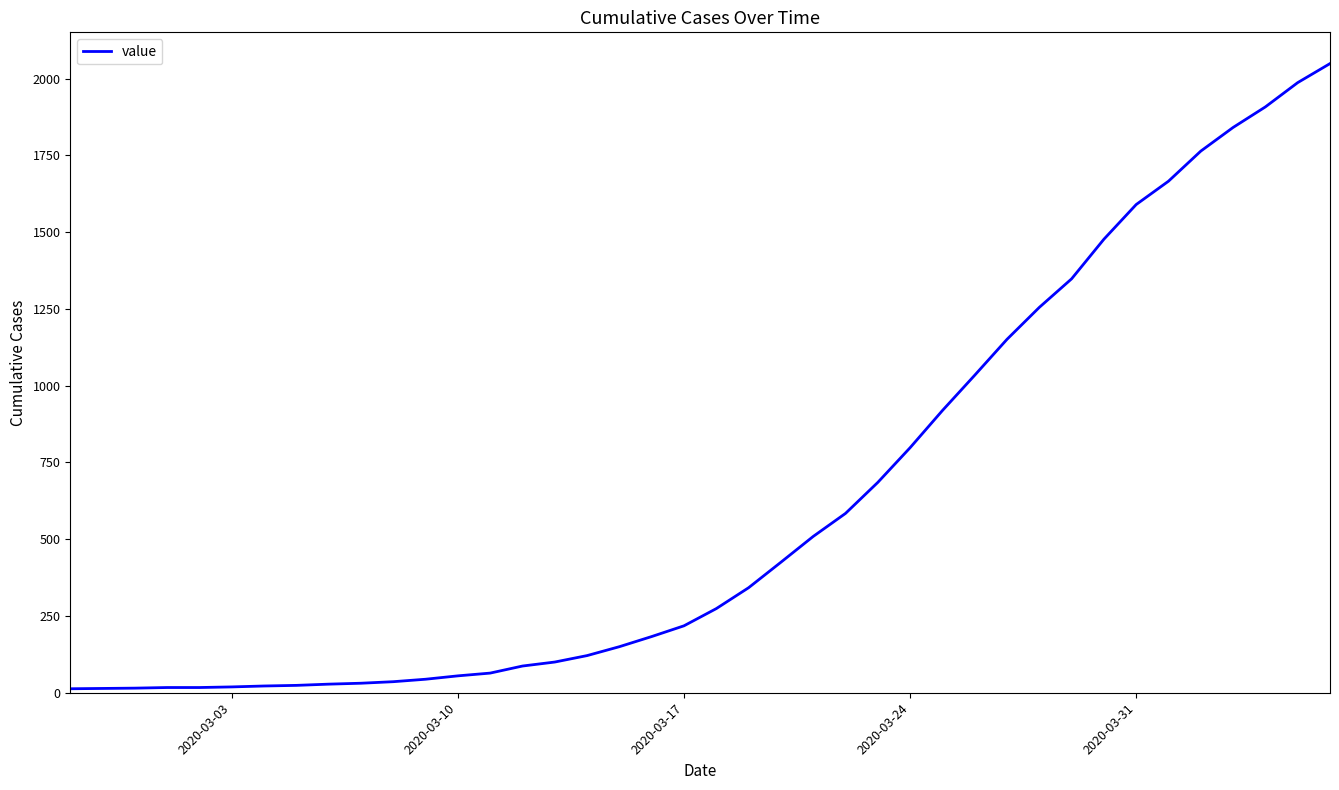

What is the greatest value displayed?

2049